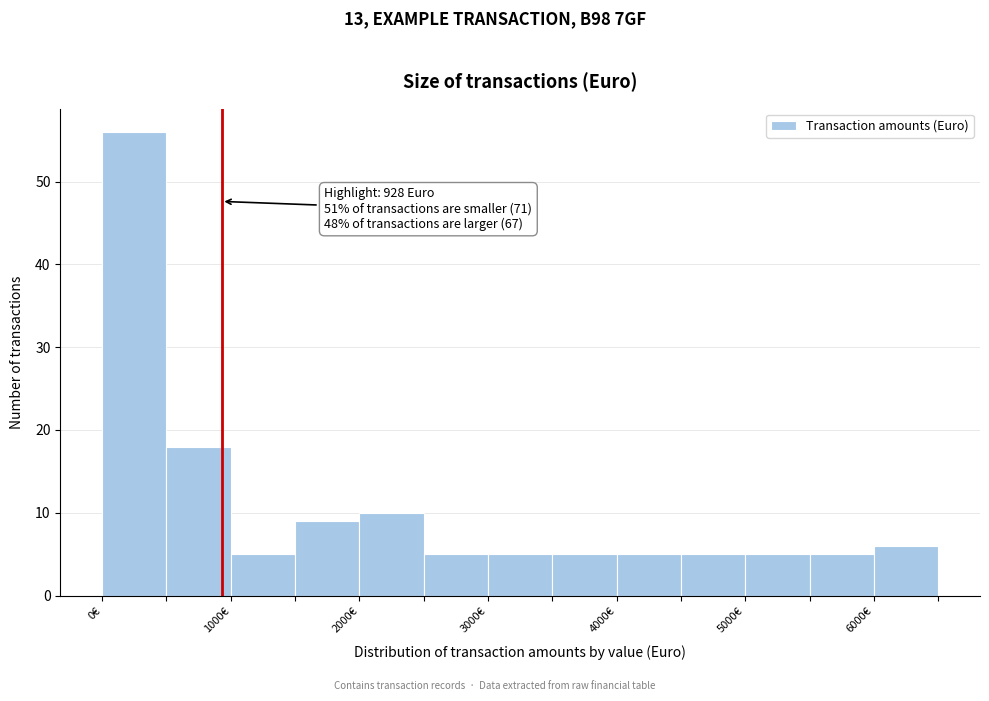

Which range on the x-axis has the tallest bar?

0 to 500